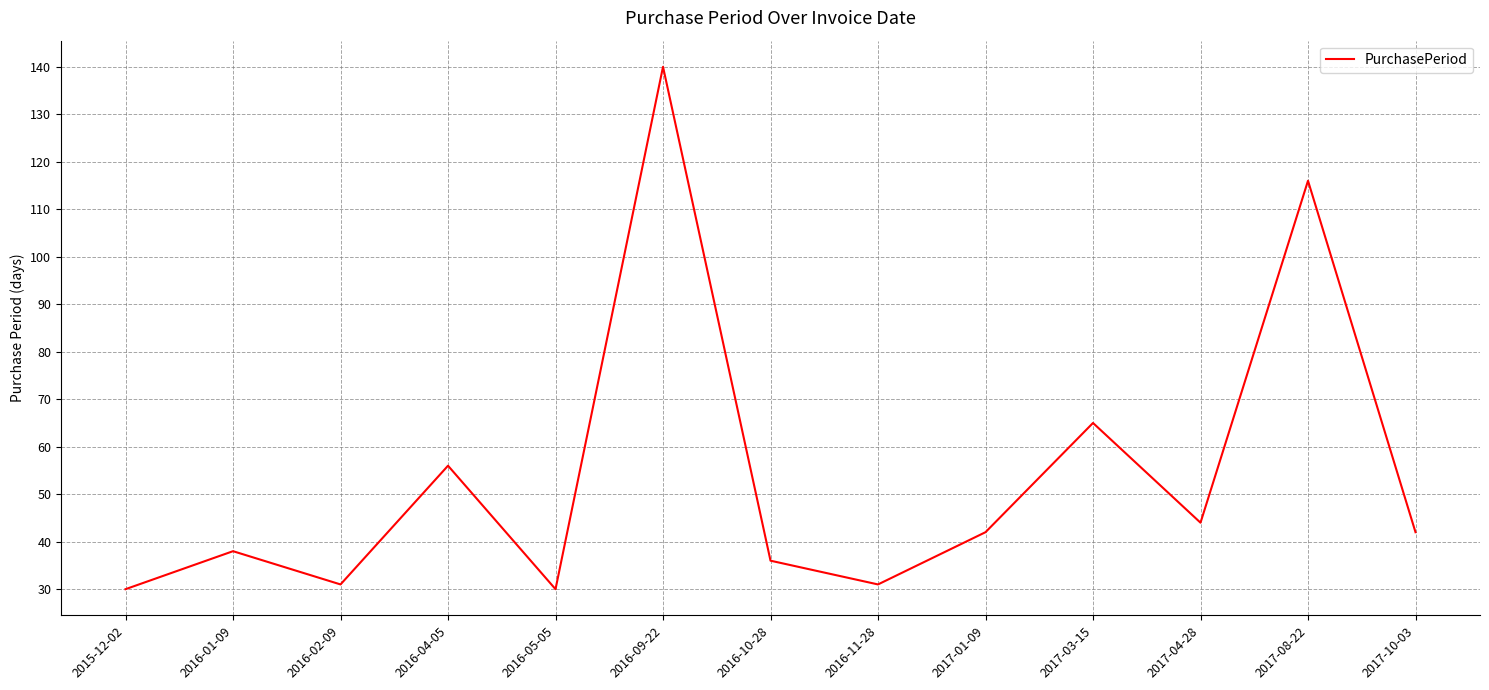

Does the chart display data point markers on the line(s)?

No